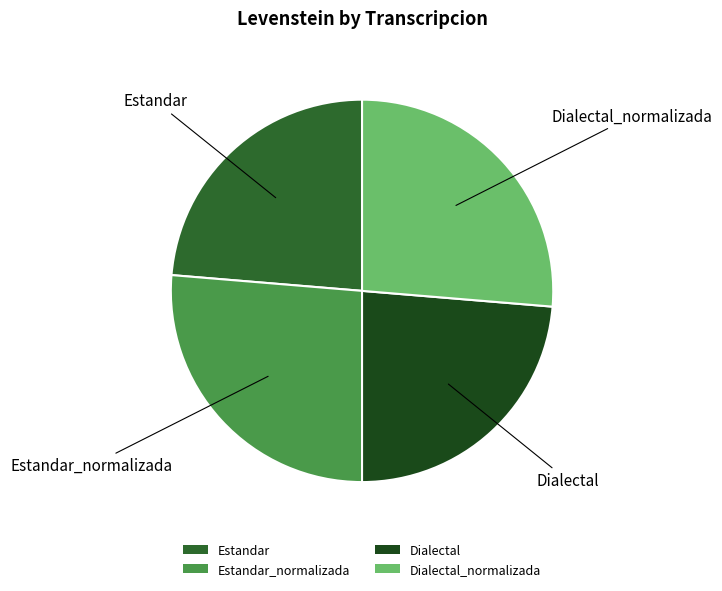

True or false: Dialectal accounts for 9% of the total.

False